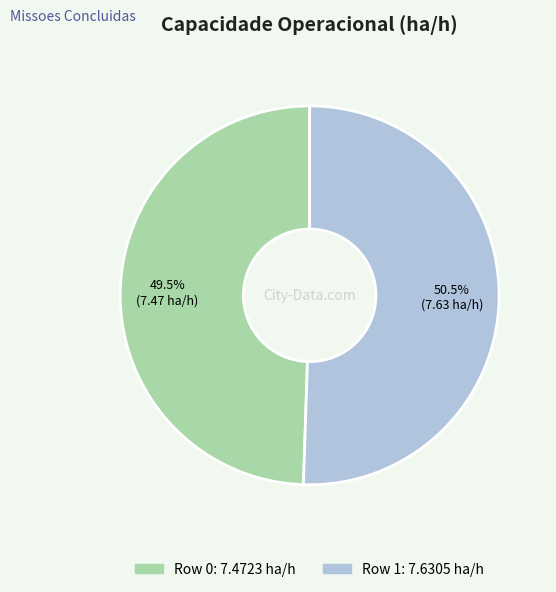

Rank the categories by value from lowest to highest.

Row 0, Row 1